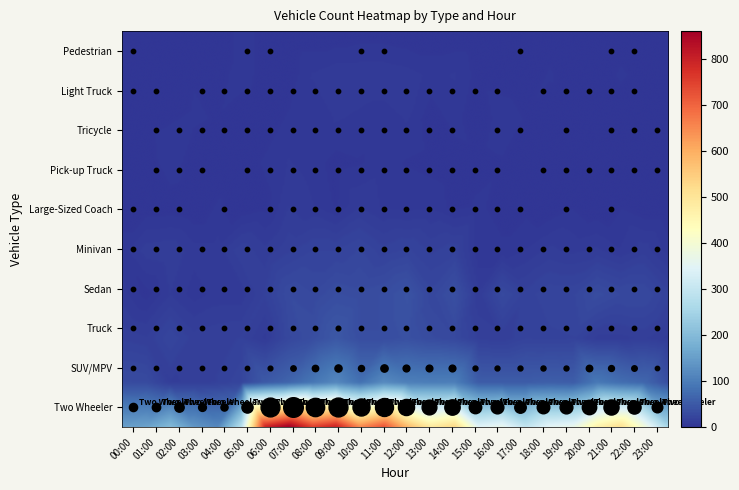

Which series changed the most between 02:00 and 14:00?

Two Wheeler